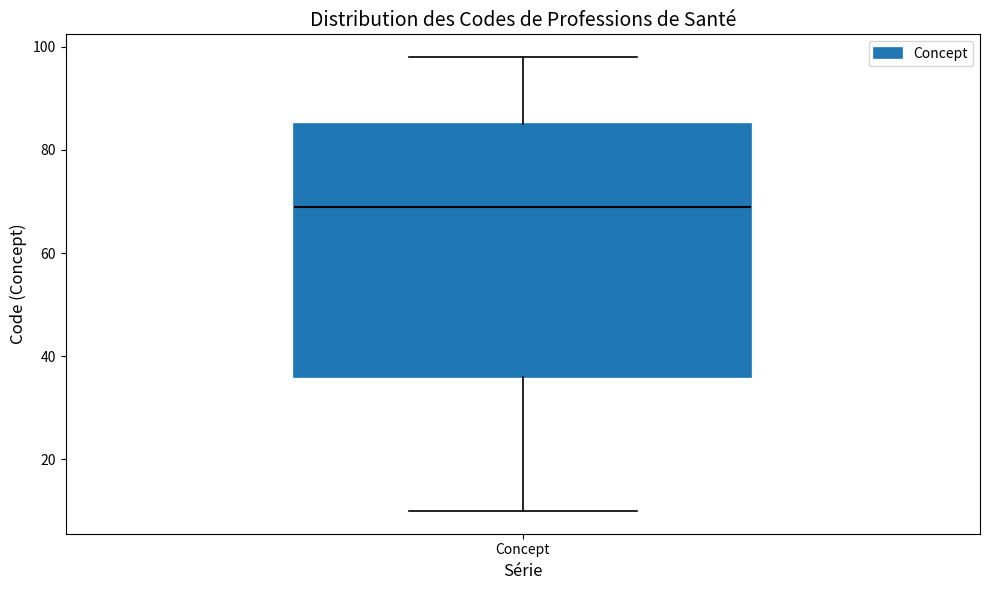

Where does the lower whisker of the box for Concept end on the y-axis? The values are not printed on the chart, so give them approximately, as read against the axis.

10